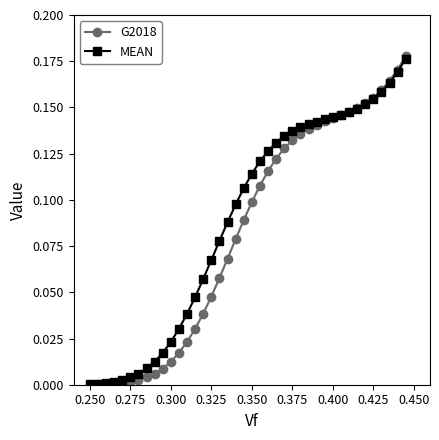

Which series has the widest spread of values?

G2018